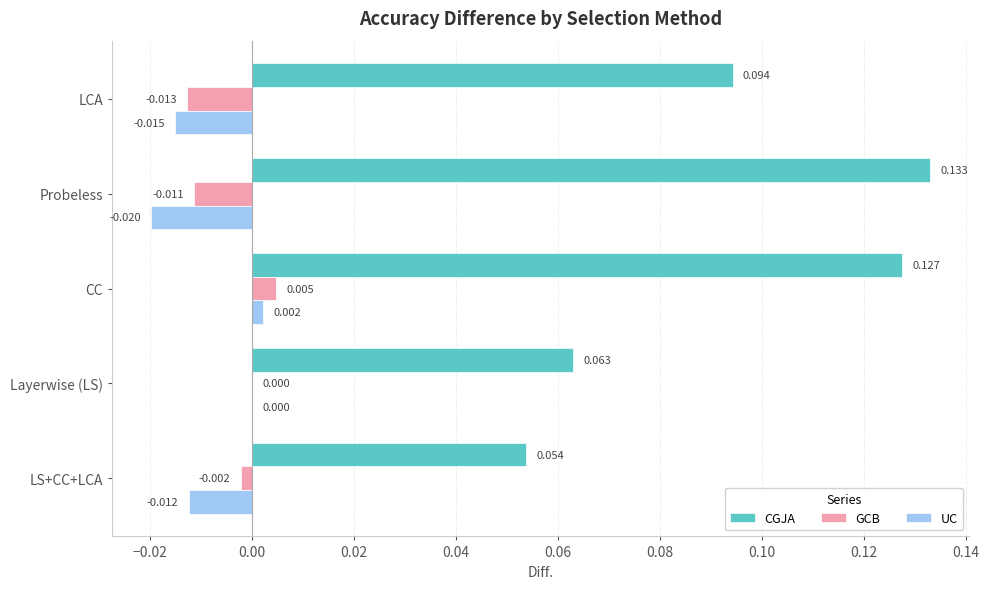

Which series has the largest total across all categories?

CGJA